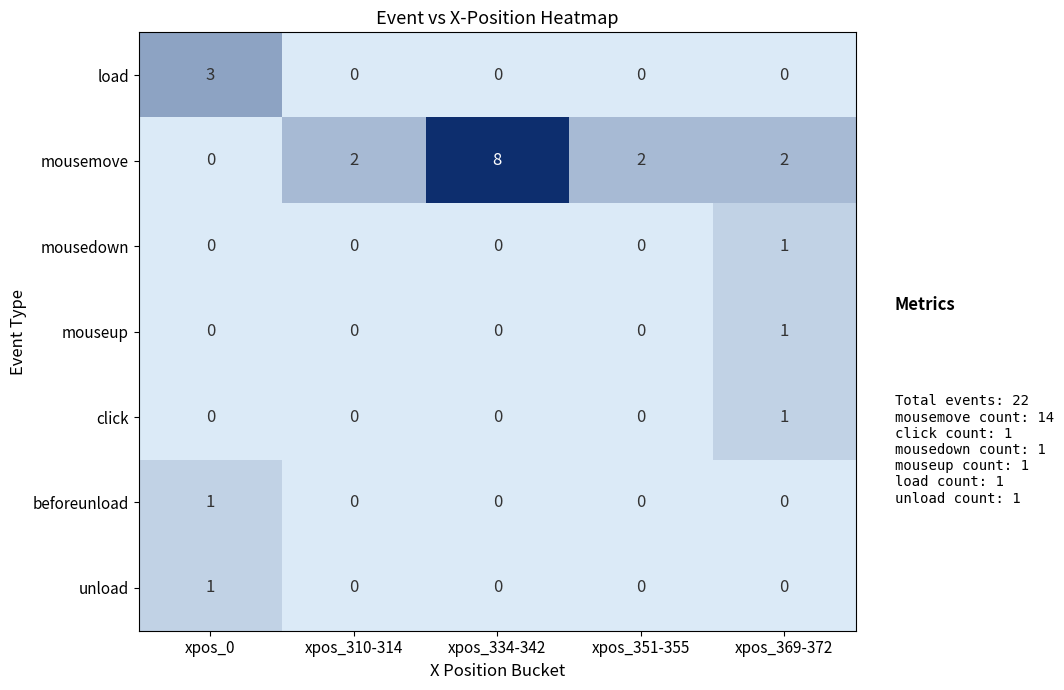

At which category is the sum across all series the highest?

xpos_334-342